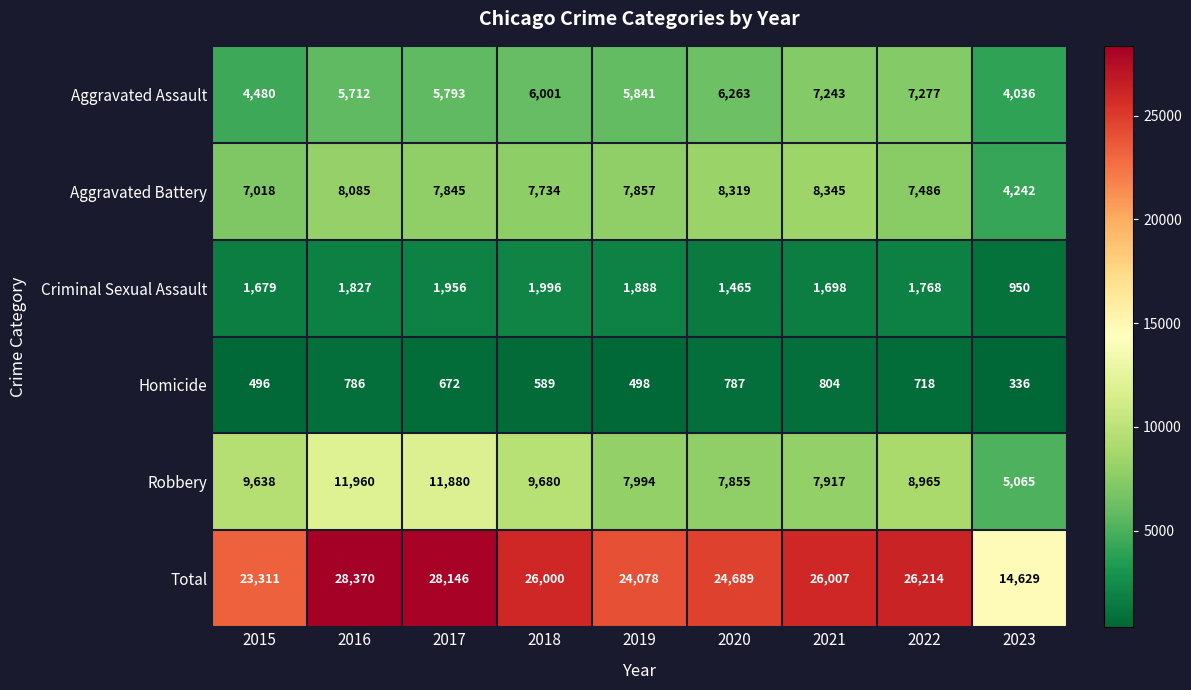

How many categories are shown in the chart?

9